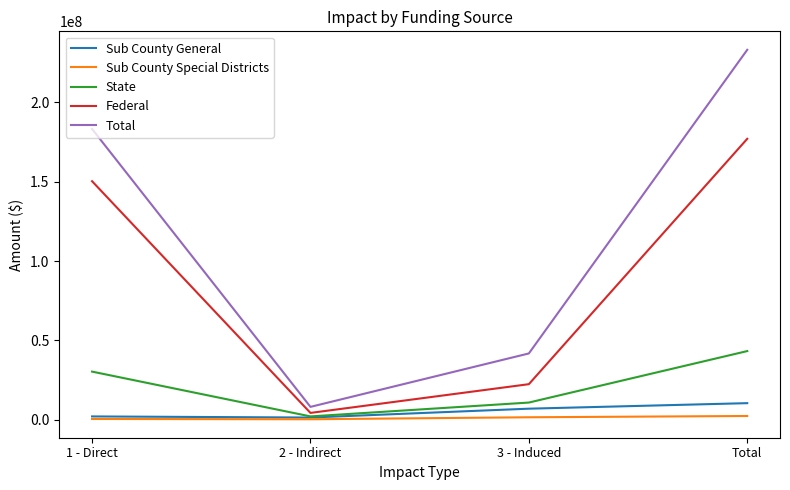

True or false: Sub County General and Total intersect in this chart.

False